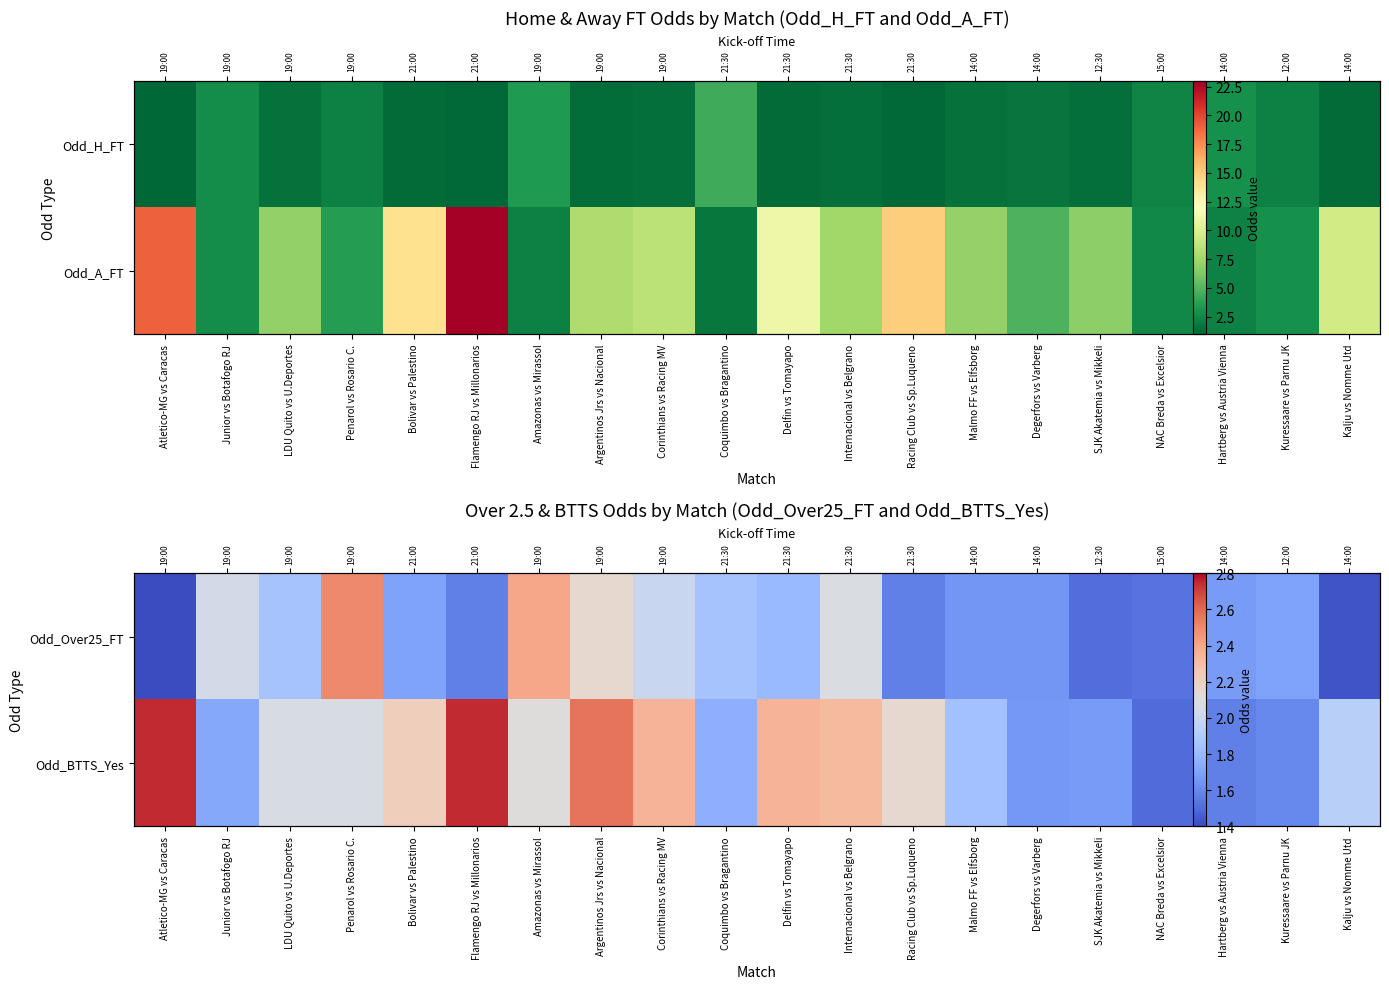

The Odd_BTTS_Yes series shows 1.8 at Coquimbo vs Bragantino. True or false?

True